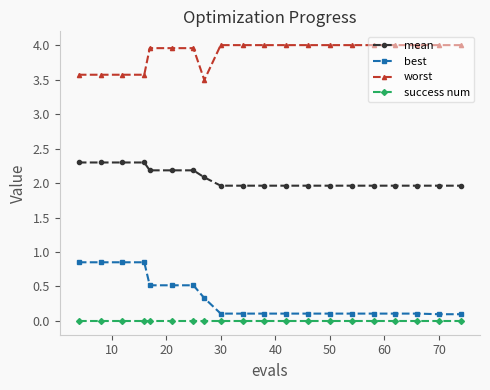

True or false: worst and success num cross at least once.

False